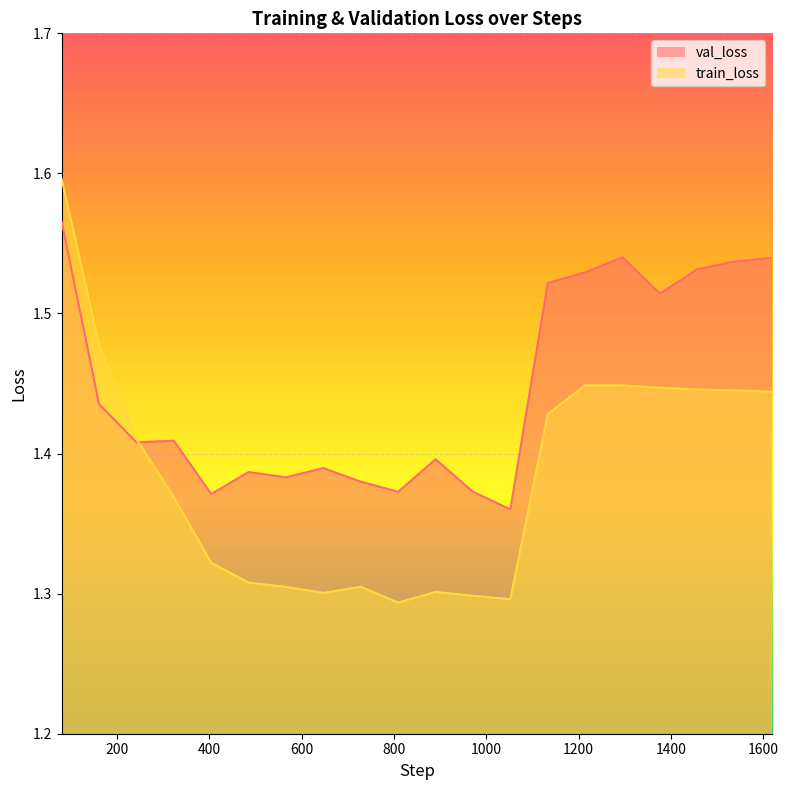

Reading left to right, list all the values displayed in this chart.

val_loss: 80=1.6	161=1.4	242=1.4	323=1.4	404=1.4	485=1.4	566=1.4	647=1.4	728=1.4	809=1.4	890=1.4	971=1.4	1052=1.4	1133=1.5	1214=1.5	1295=1.5	1376=1.5	1457=1.5	1538=1.5	1619=1.5
train_loss: 80=1.6	161=1.5	242=1.4	323=1.4	404=1.3	485=1.3	566=1.3	647=1.3	728=1.3	809=1.3	890=1.3	971=1.3	1052=1.3	1133=1.4	1214=1.4	1295=1.4	1376=1.4	1457=1.4	1538=1.4	1619=1.4